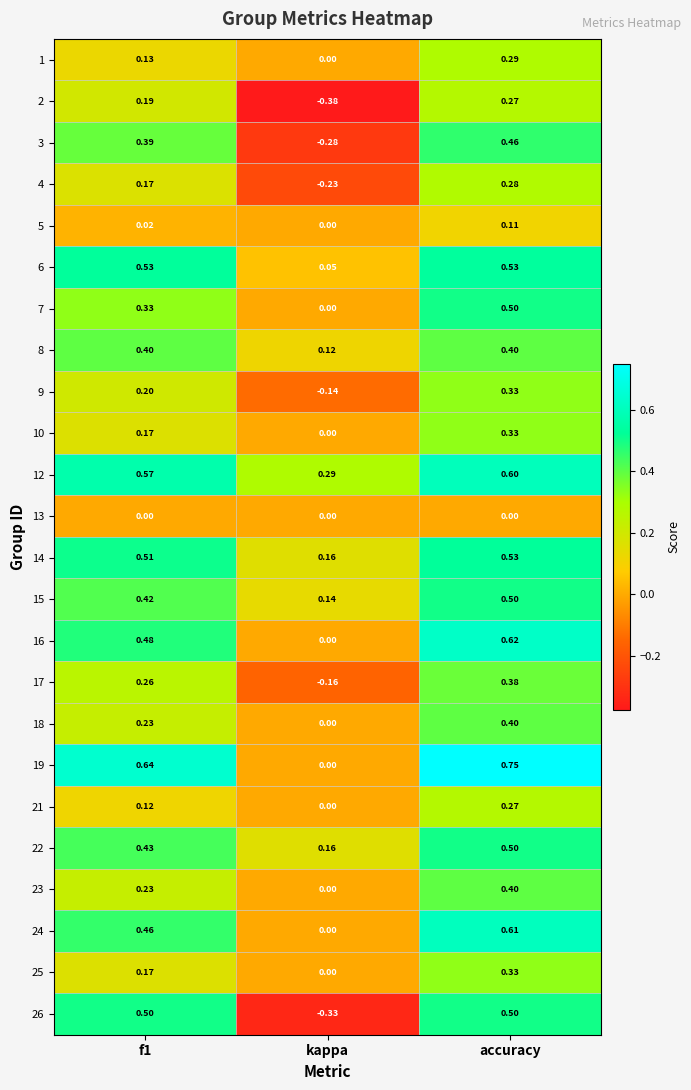

At which category does the chart reach its minimum across all series?

kappa